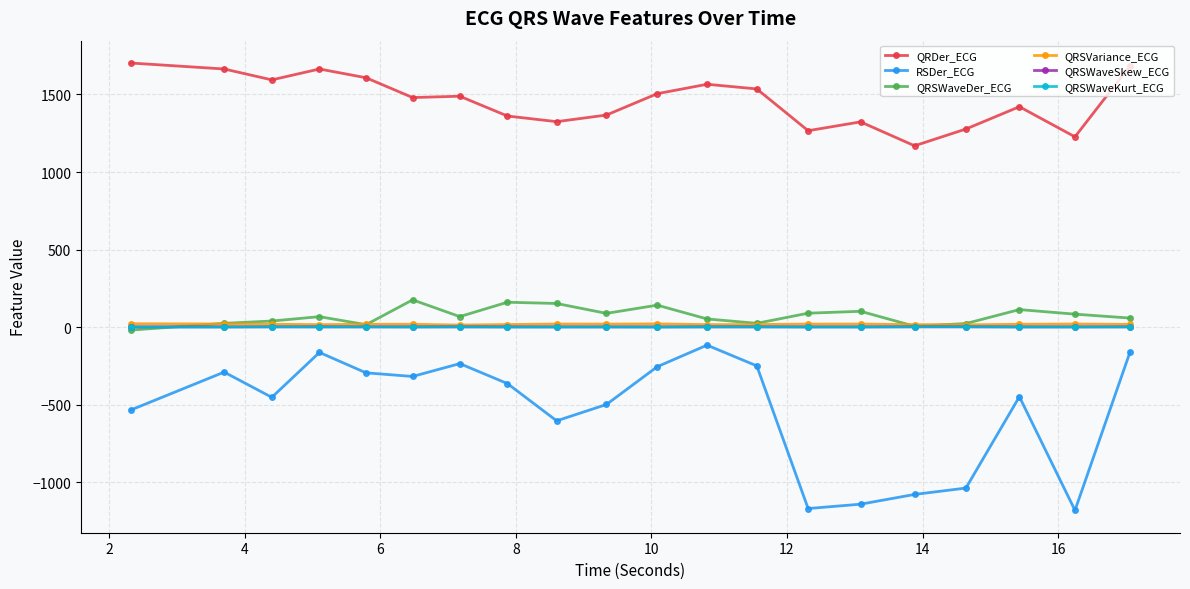

Which series has the largest total across all categories?

QRDer_ECG